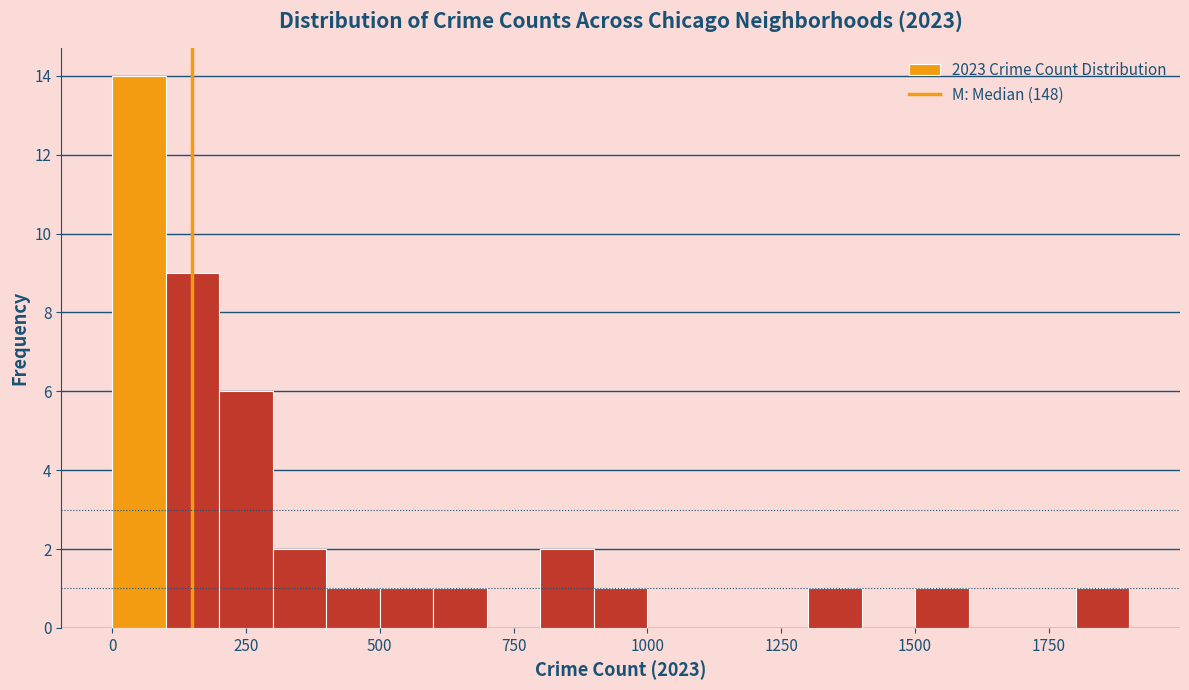

Around what value on the x-axis is the tallest bar? Give the approximate position of its centre, as read against the axis.

50